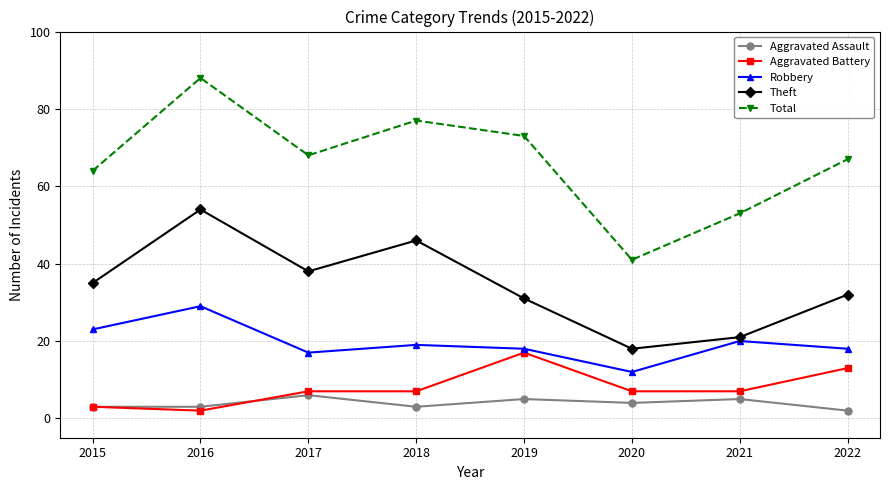

What are all the series names shown in the legend?

Aggravated Assault, Aggravated Battery, Robbery, Theft, Total